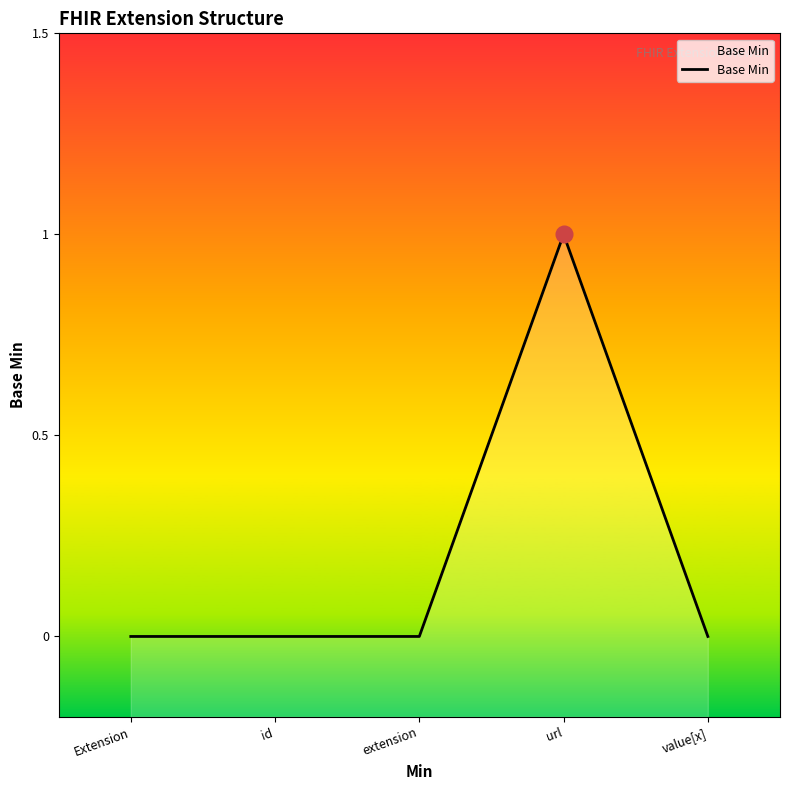

Rank the categories by value from lowest to highest.

Extension, id, extension, value[x], url